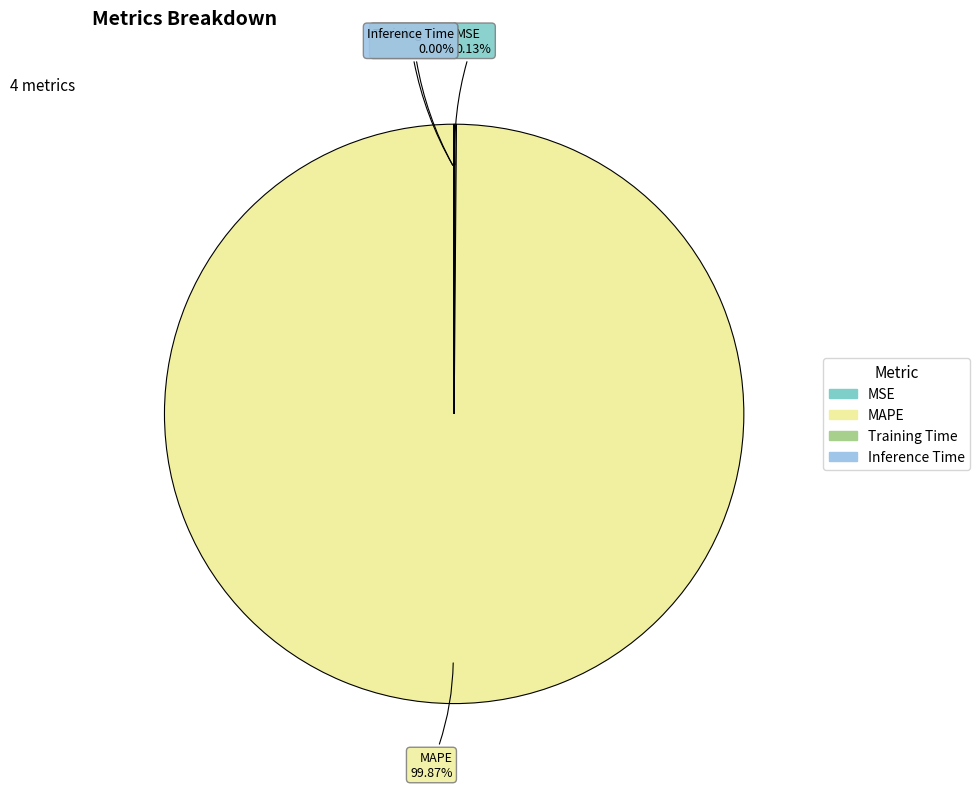

What is the majority slice?

MAPE